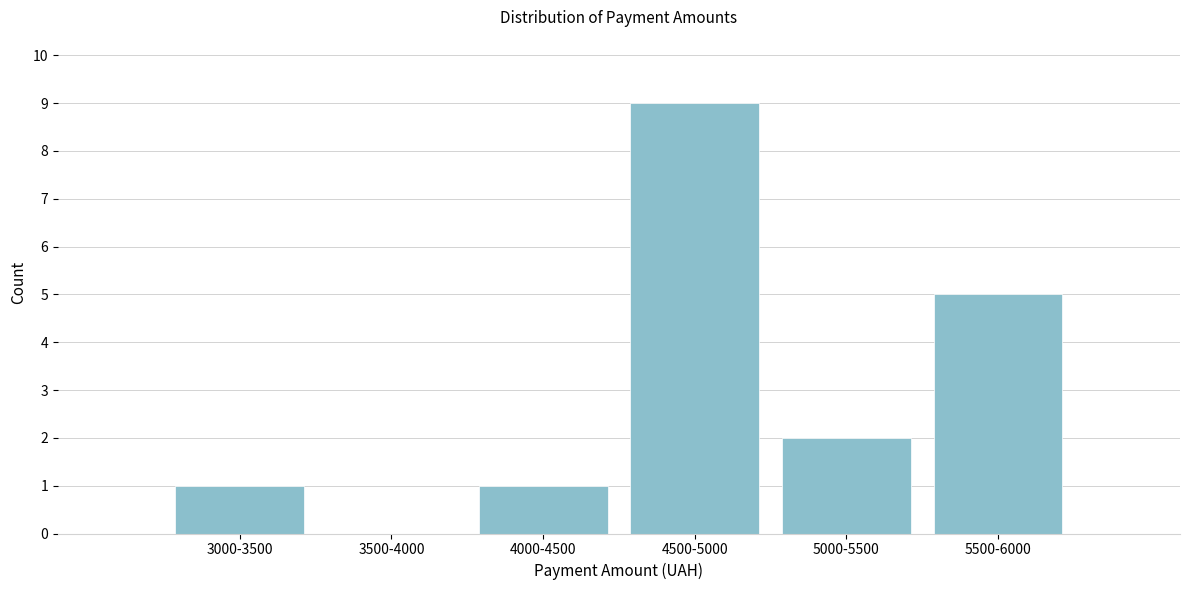

Reading left to right, what are all the values shown in this chart?

3000-3500=1	3500-4000=0	4000-4500=1	4500-5000=9	5000-5500=2	5500-6000=5